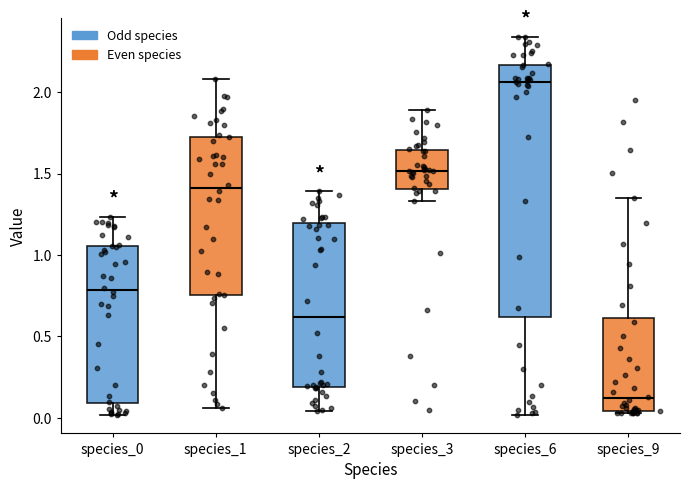

Comparing the boxes themselves (not the whiskers), which one is the tallest?

species_6